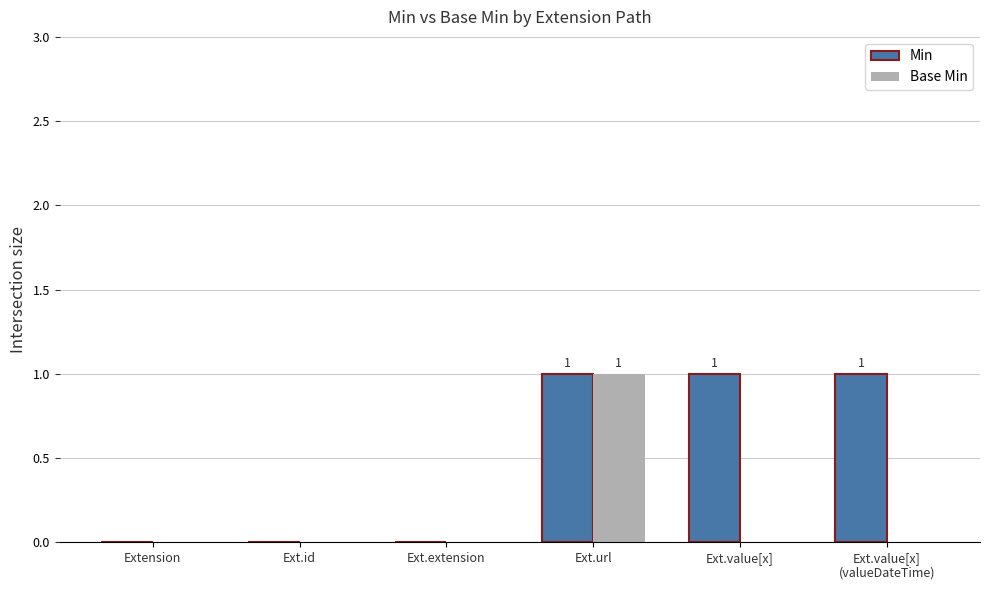

What is the sum of all Min values?

3